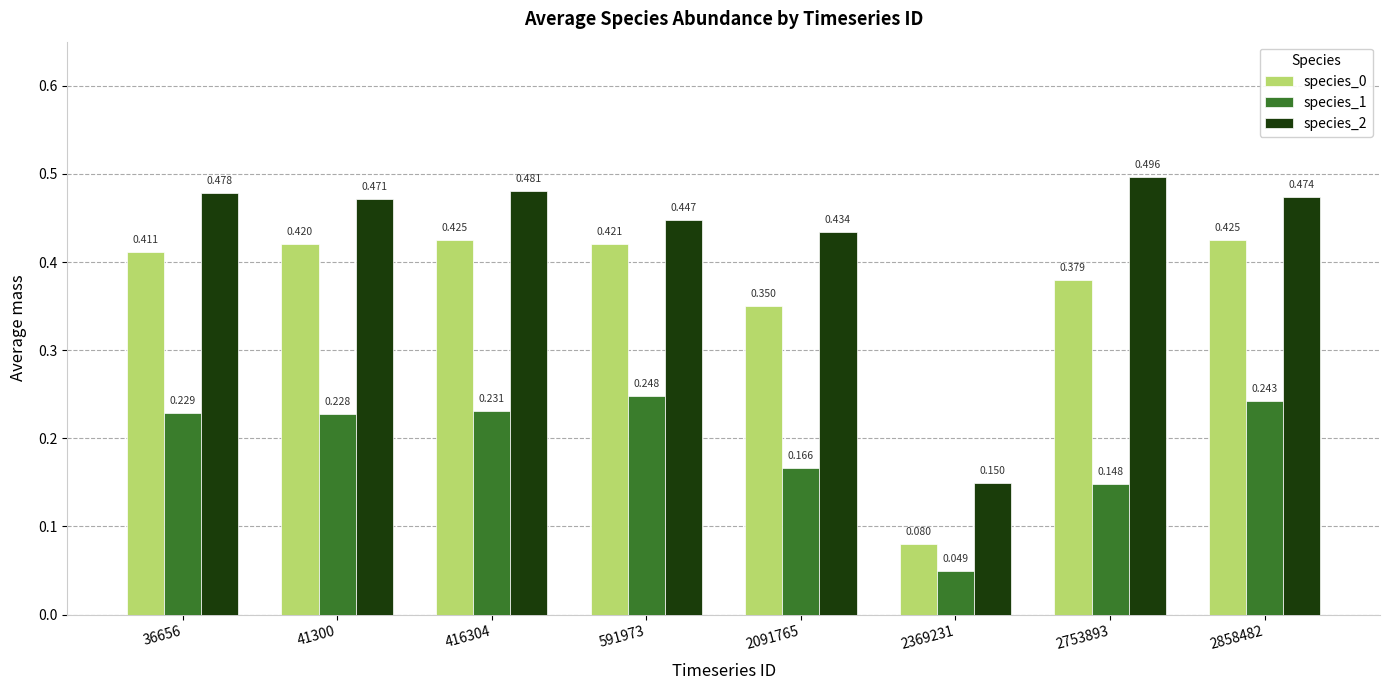

Is the value of species_0 at 591973 greater than the value of species_2 at 416304?

No